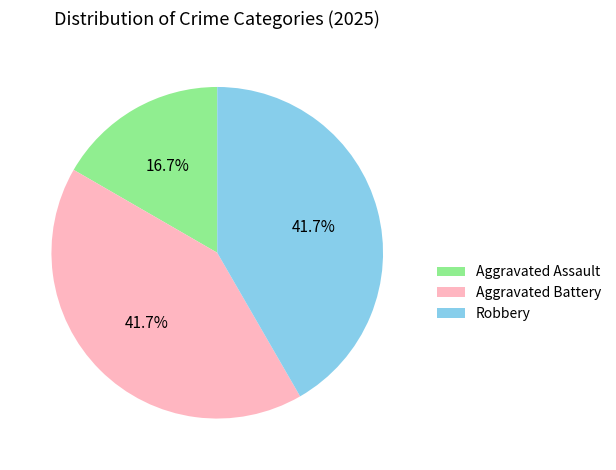

What is the ratio of the value at Aggravated Battery to the value at Robbery?

1.0